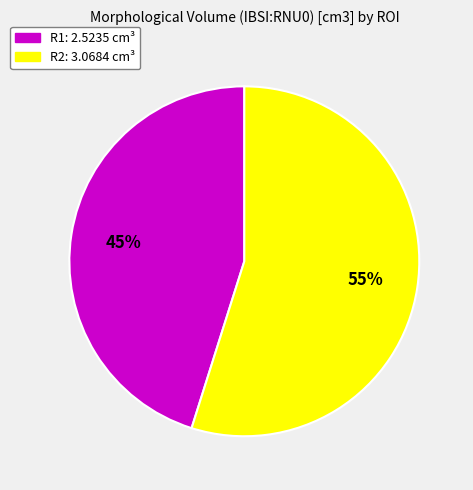

Combined, do R1 and R2 account for over 50%?

Yes